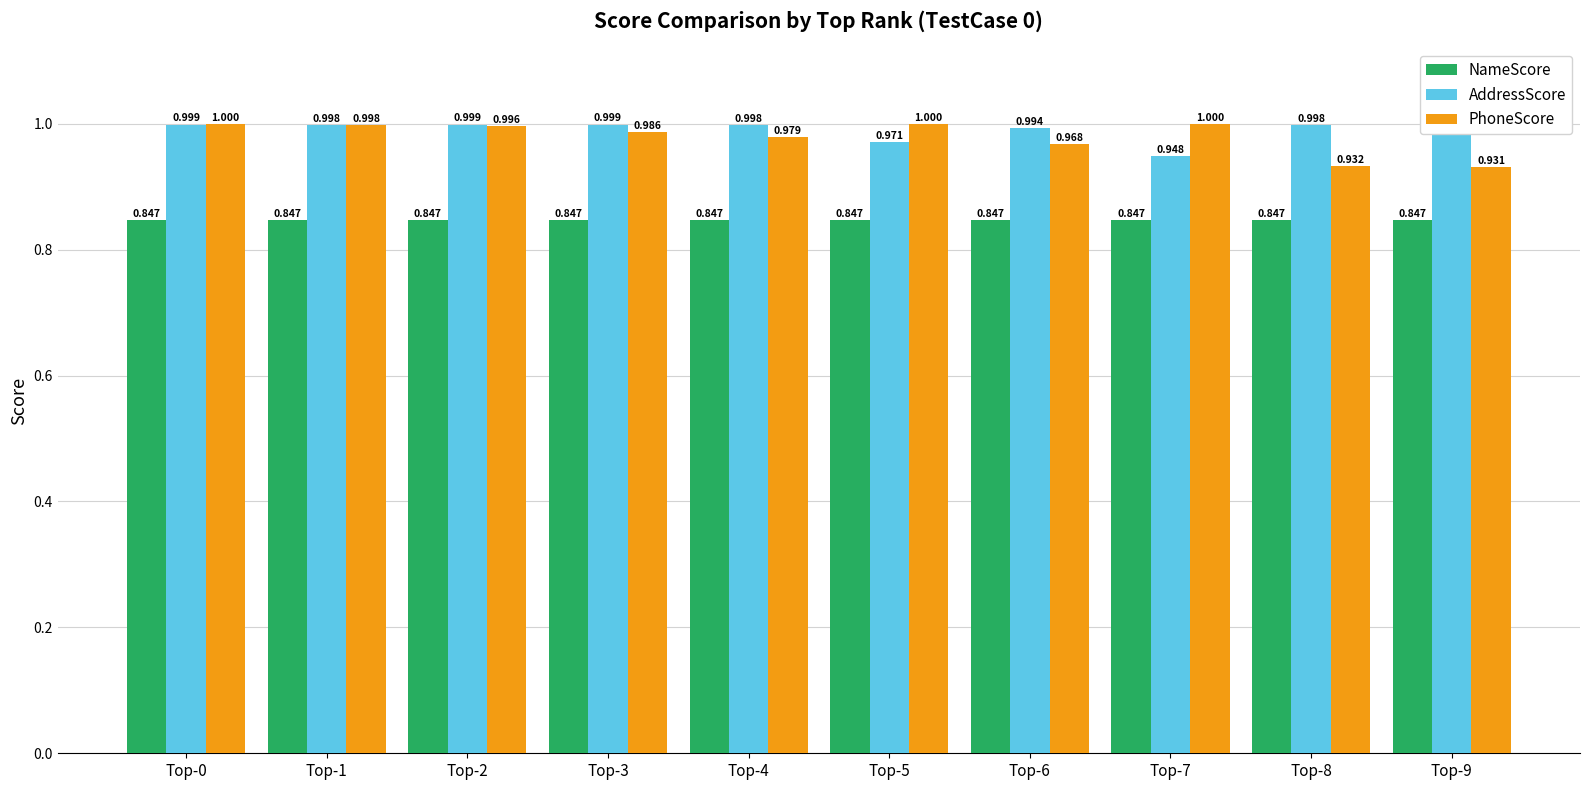

What is the spread (max minus min) of values at Top-5?

0.2